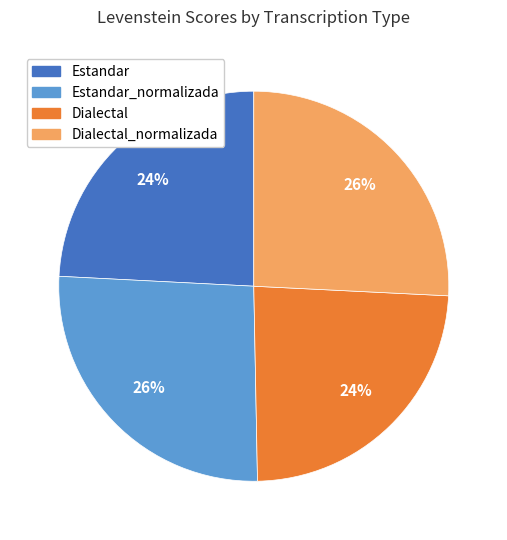

Is there any slice that represents more than half of the pie?

No